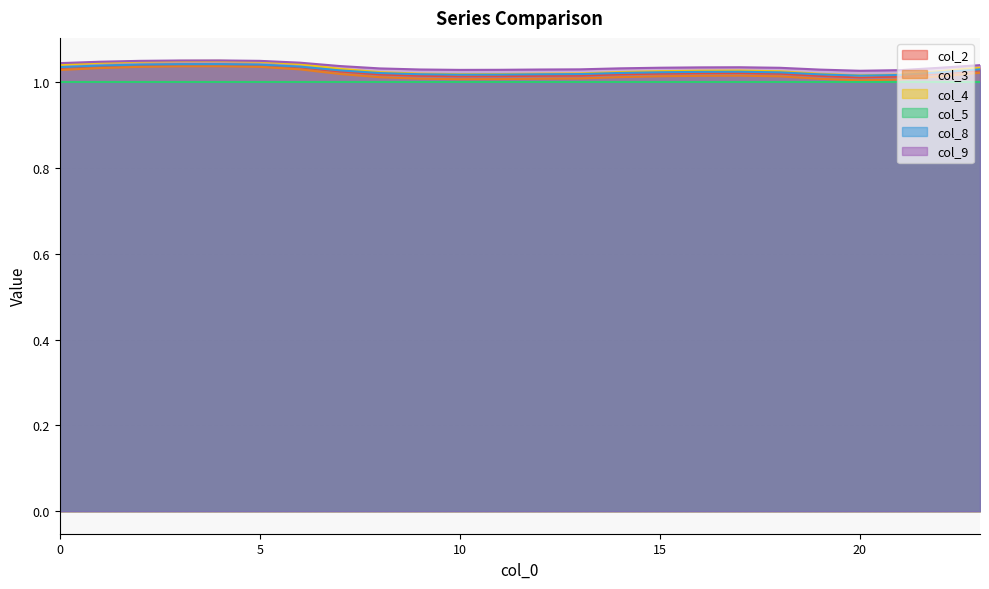

What is the maximum value for col_8?

1.0